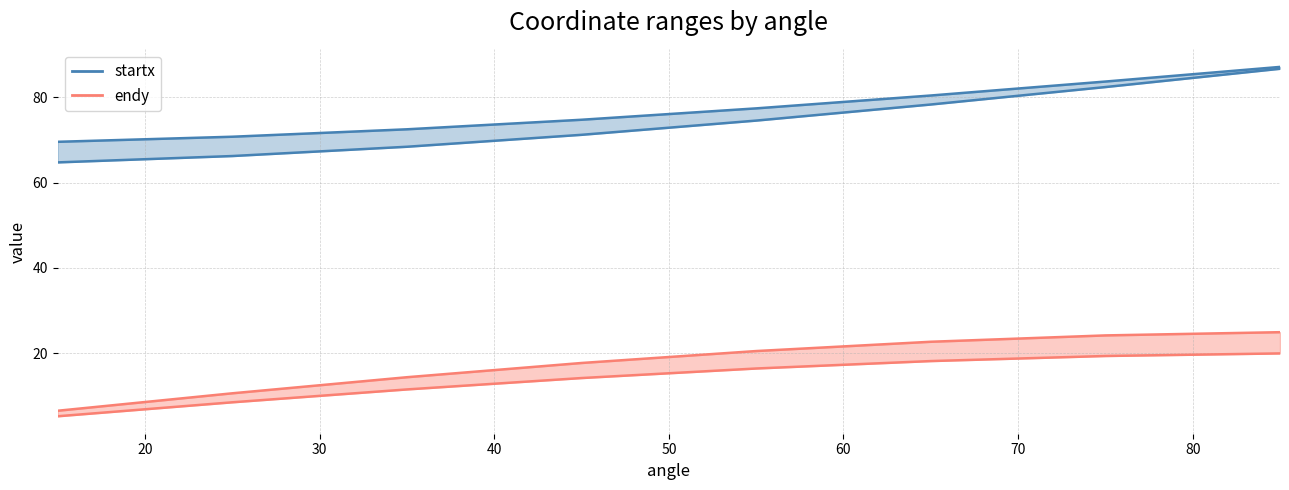

Reading left to right, list all the values displayed in this chart.

startx: 69.6	70.8	72.5	74.8	77.4	80.4	83.7	87.2
starty: 6.5	10.6	14.3	17.7	20.5	22.7	24.1	24.9
endx: 64.8	66.2	68.4	71.2	74.6	78.3	82.4	86.7
endy: 5.2	8.5	11.5	14.1	16.4	18.1	19.3	19.9